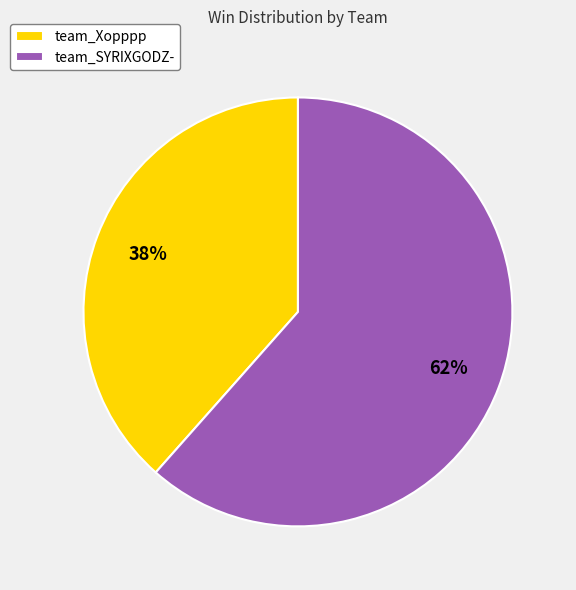

To the nearest percent, what portion does team_Xopppp represent?

38%